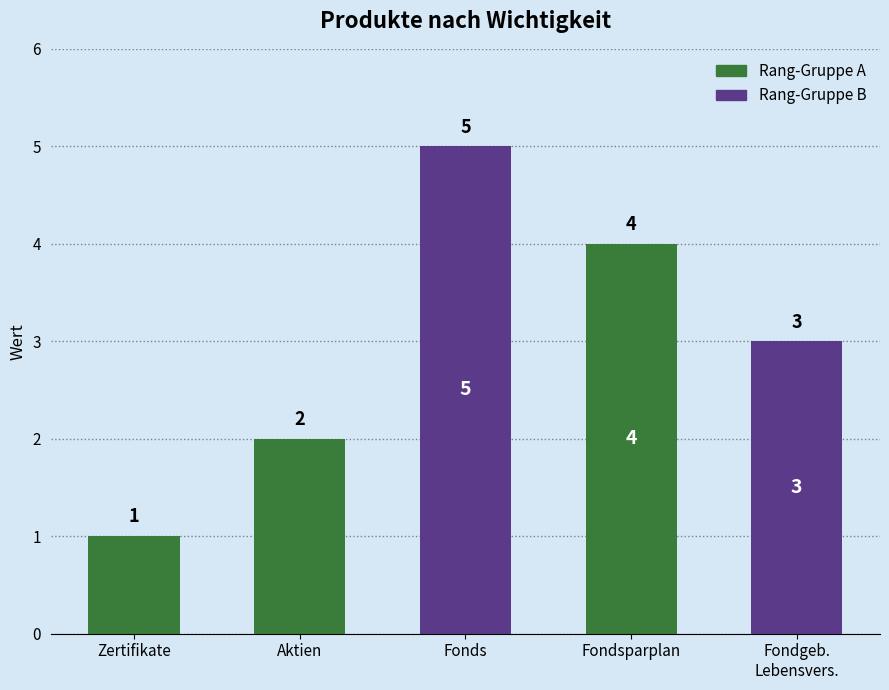

How many values are between 2 and 4?

3